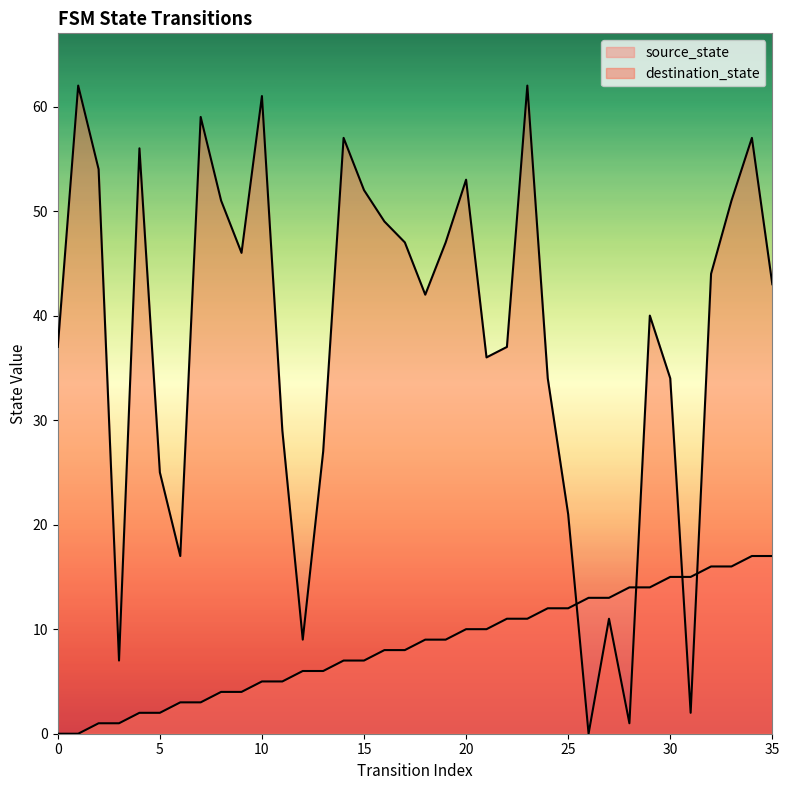

Is it true that source_state equals 9 at 18?

True